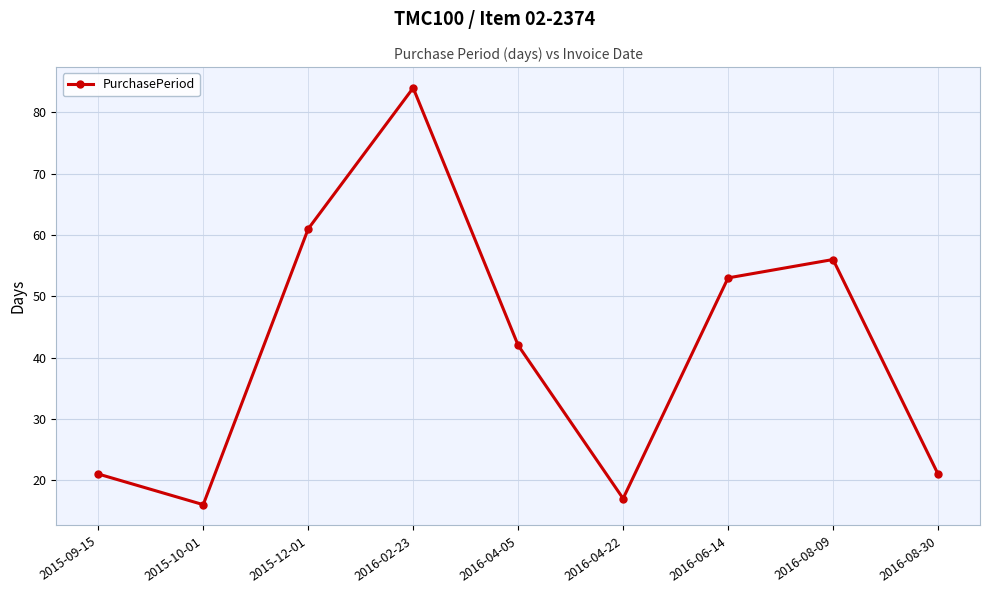

Between 2016-08-09 and 2016-06-14, which is larger?

2016-08-09